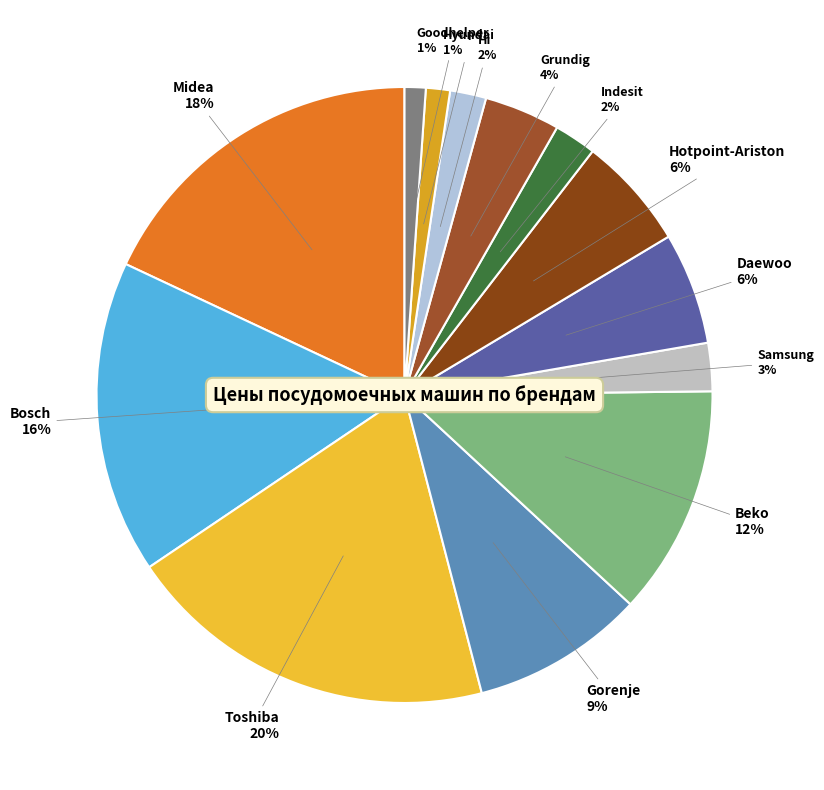

How many segments does this pie chart have?

13